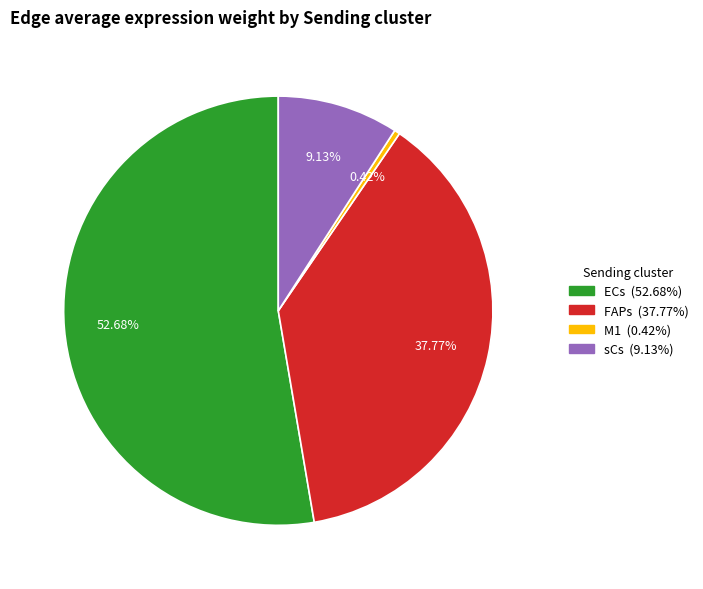

Approximately how many times larger is the value at sCs compared to FAPs?

0.2